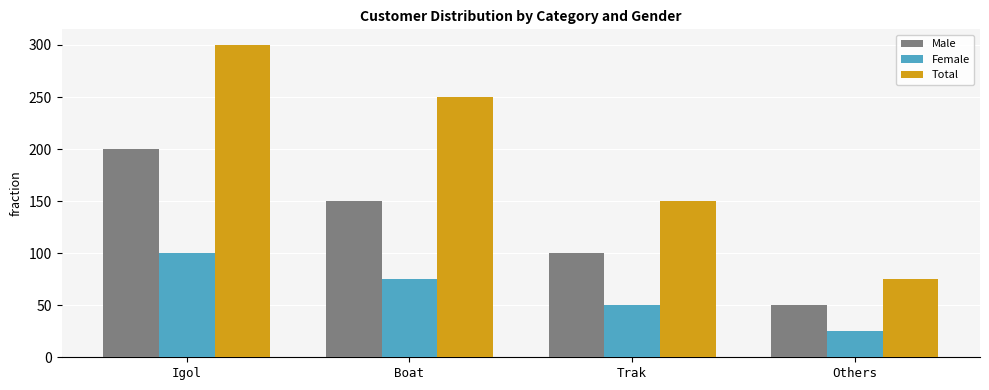

How many bars are there in each group?

3